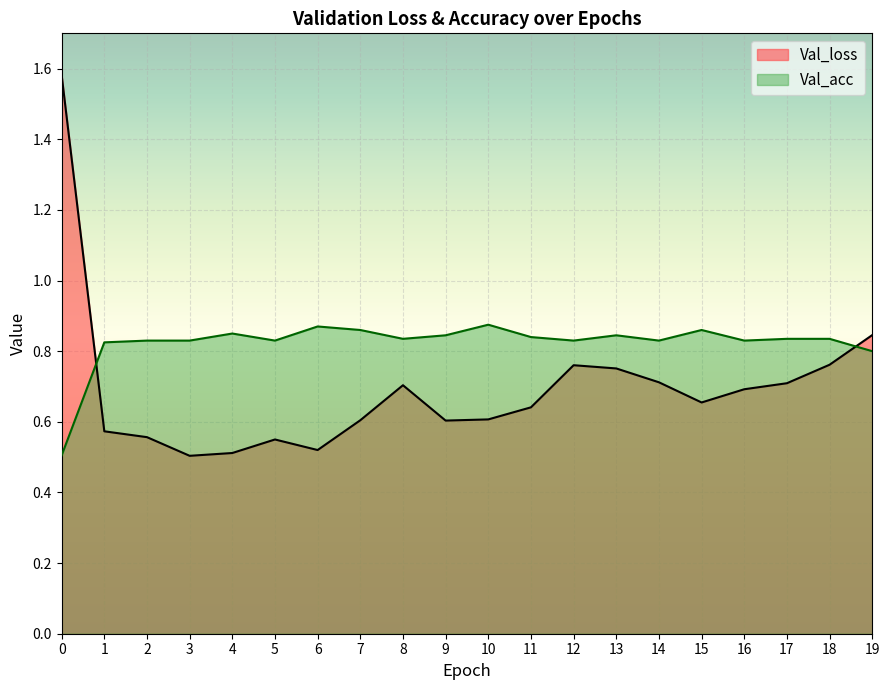

What is the difference between the maximum and second lowest values in the Val_loss series?

1.1